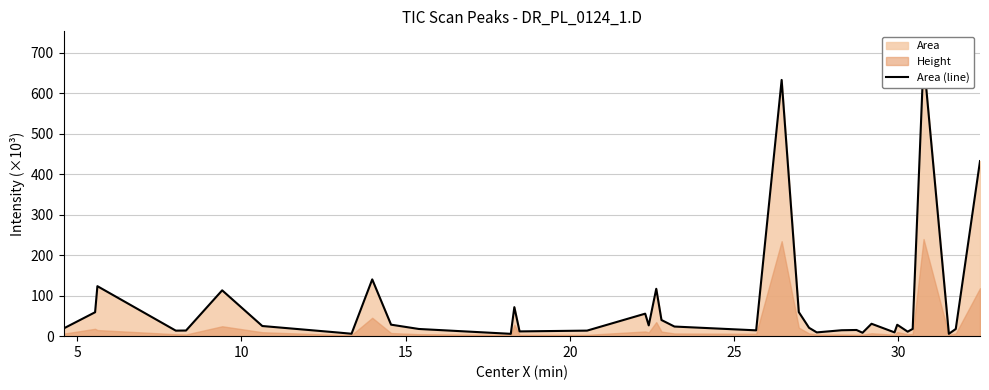

Reading right to left, what are all the values shown in this chart?

432.7	17.8	5.8	684.9	17.9	11.1	28.2	9.4	30.6	8.4	15.3	14.6	9.3	20.7	59.5	633.3	14.4	23.8	39.9	117.1	26.6	55.6	13.7	11.7	71.7	5.8	17.8	28.4	140.3	6.0	9.0	25.1	113.3	13.9	13.6	123.5	59.1	18.9